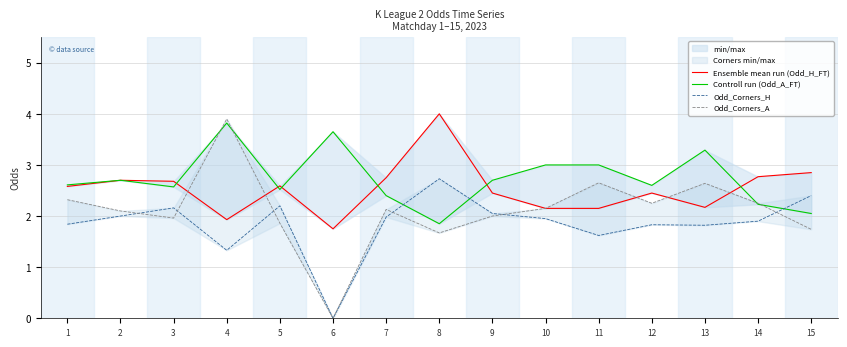

What is the difference between the second highest and second lowest values in the Odd_Corners_A series?

1.0